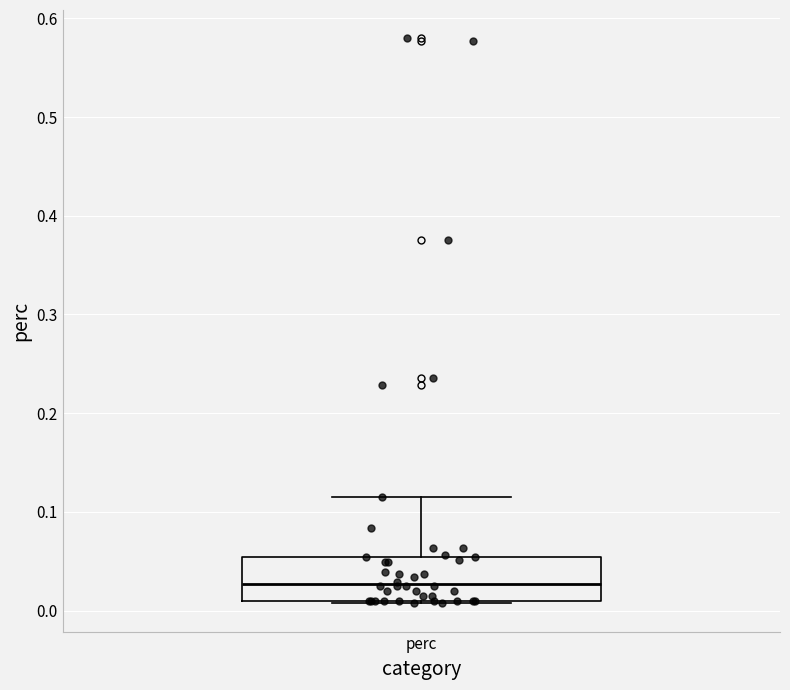

Transcribe this box plot: give where the median line is, the range the box spans, and where the two whiskers end, as read against the y-axis. The values are not printed on the chart, so give them approximately, as read against the axis.

median 0.03, box 0.01 to 0.05, whiskers 0.01 to 0.12